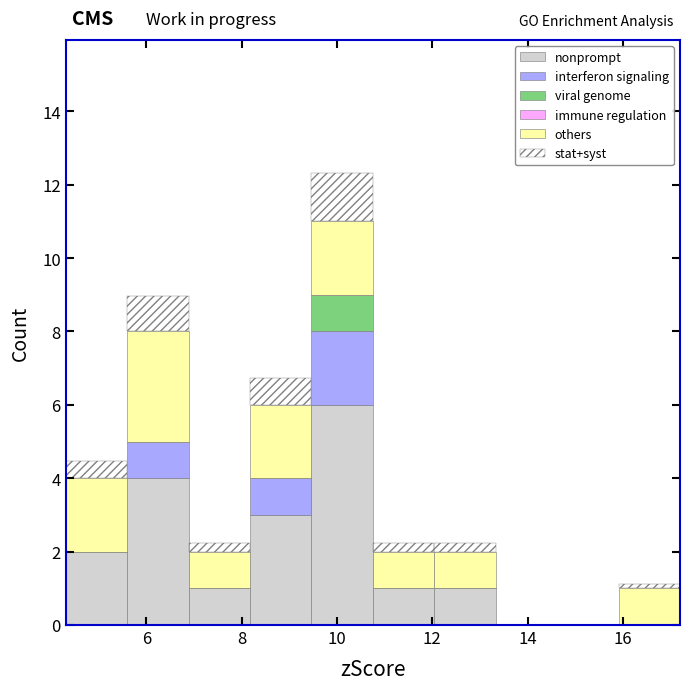

What is the total height of the stacked bar covering 12.0 to 13.4 on the x-axis? Neither the bar edges nor the heights are printed on the chart, so give them approximately, as read against the axes.

2.2